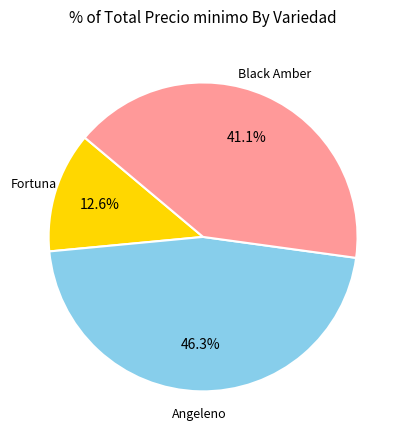

Count the number of slices in the pie.

3